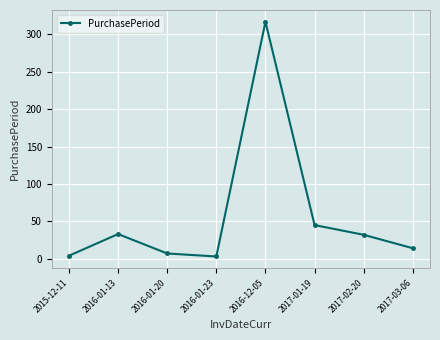

Where is the data nearest to the value 160?

2017-01-19